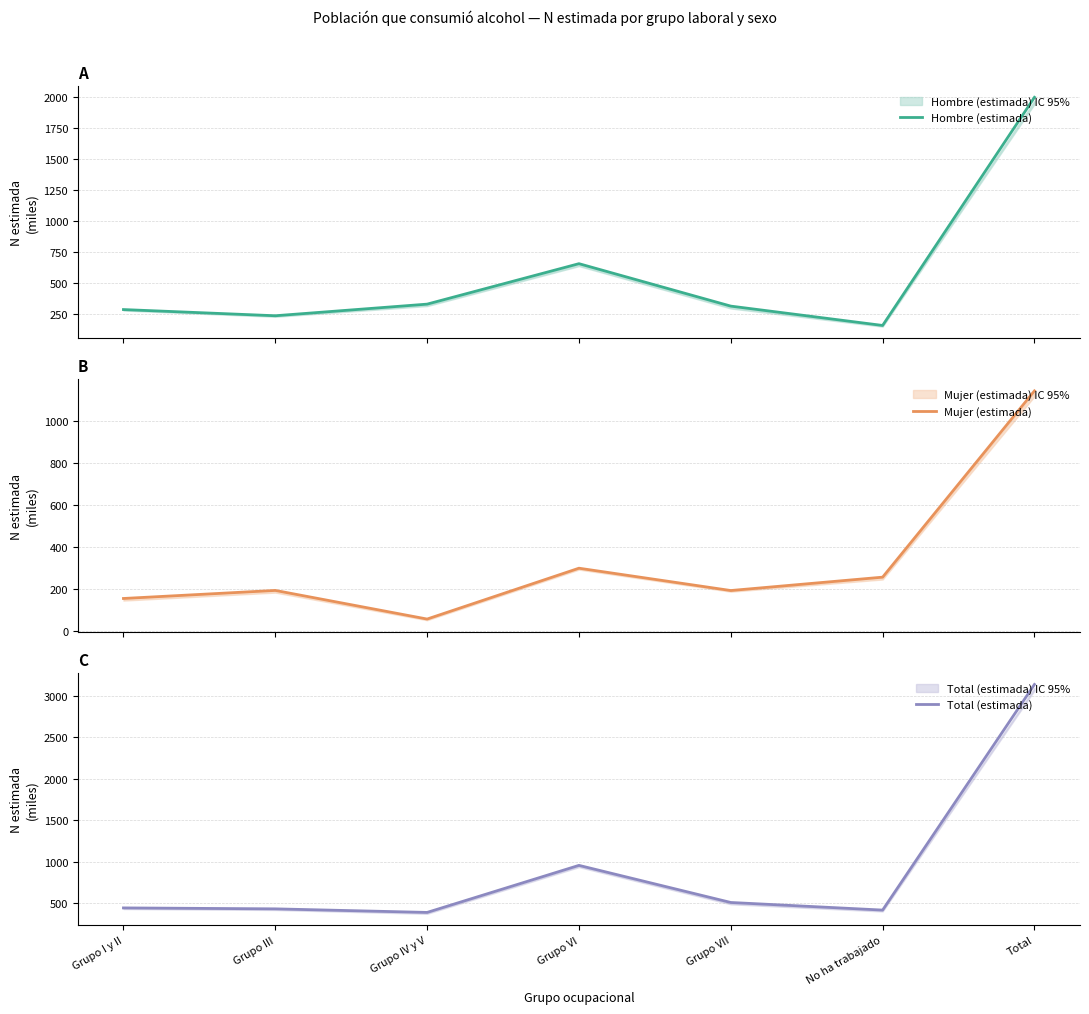

True or false: Mujer (estimada) and Total (estimada) cross at least once.

False